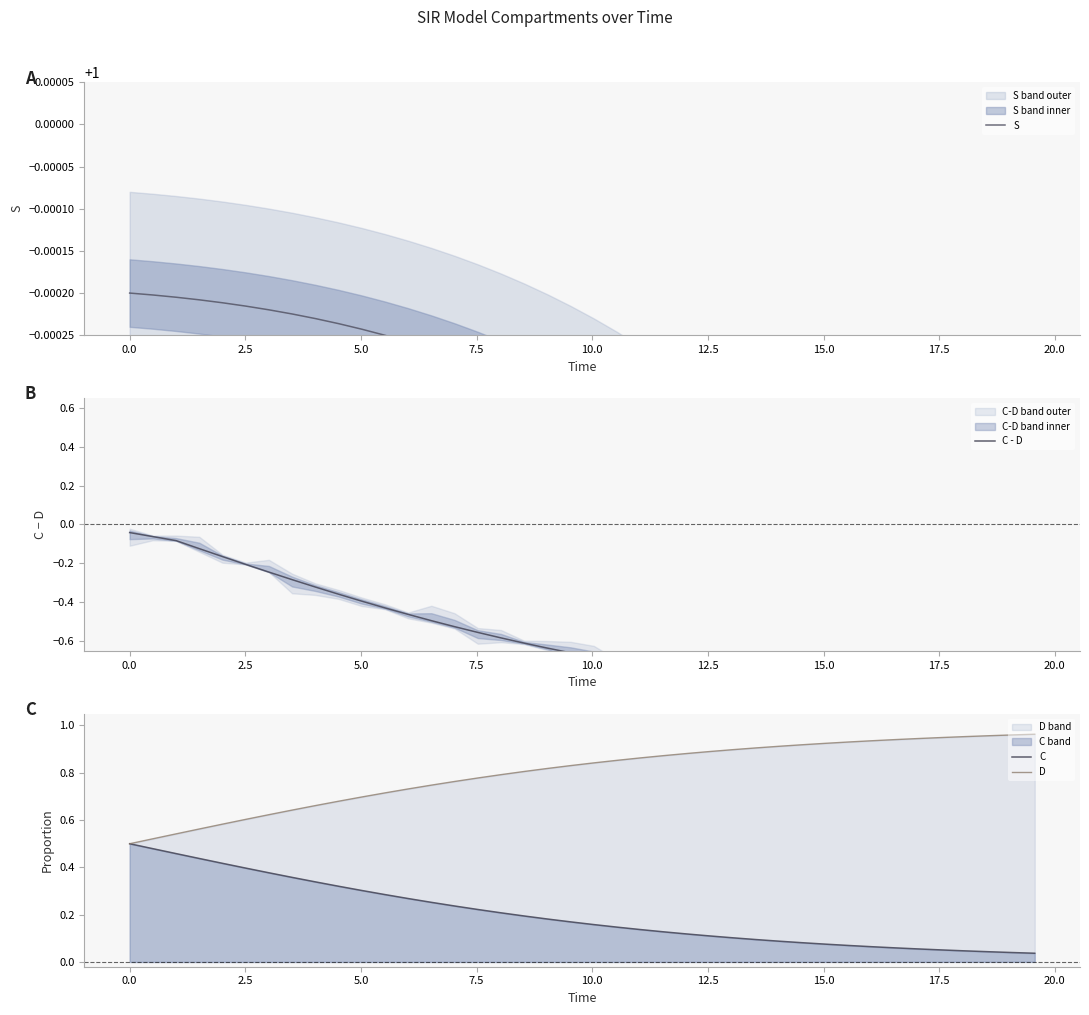

What is the total value across all series at 7.5?

1.8